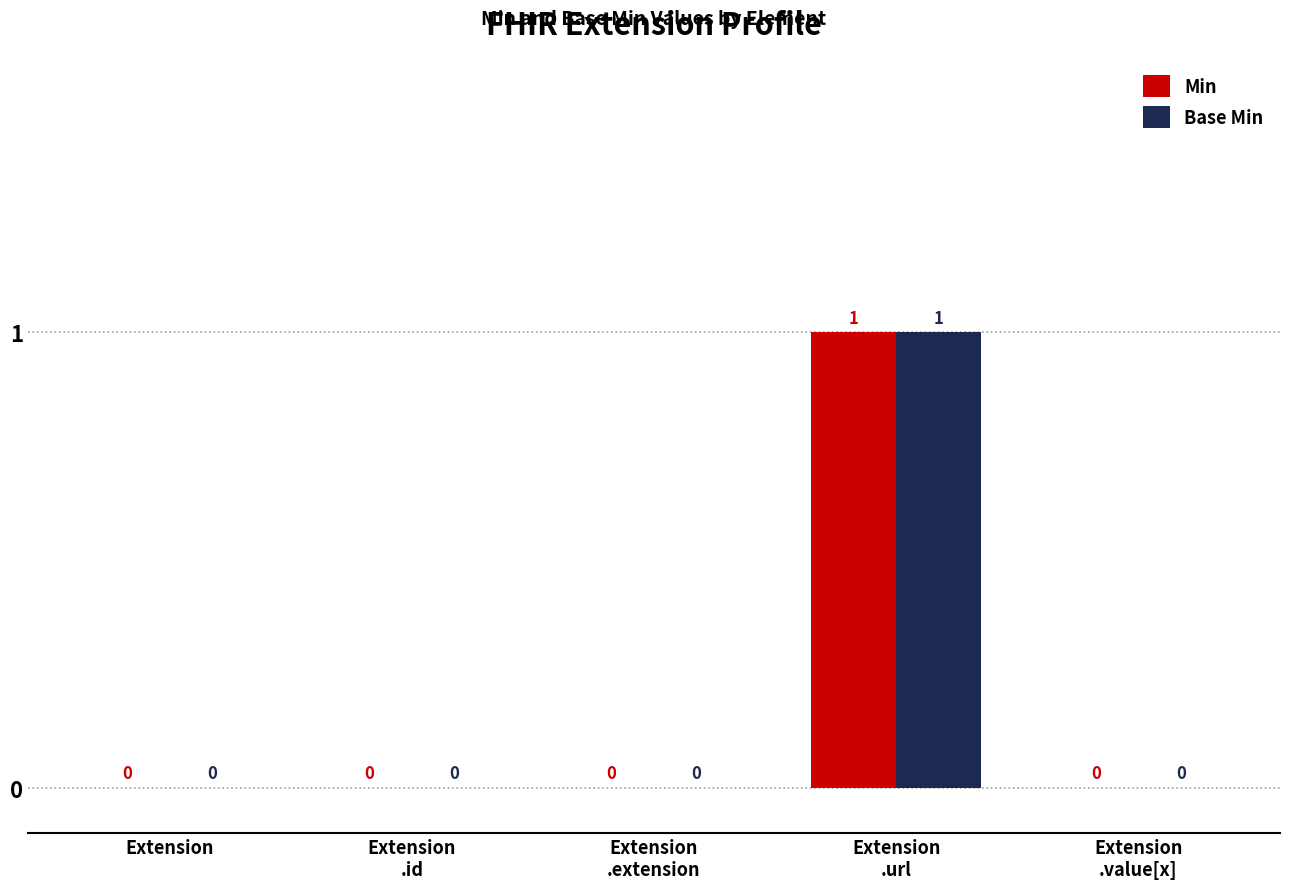

The value of Min at Extension is 0. True or false?

True